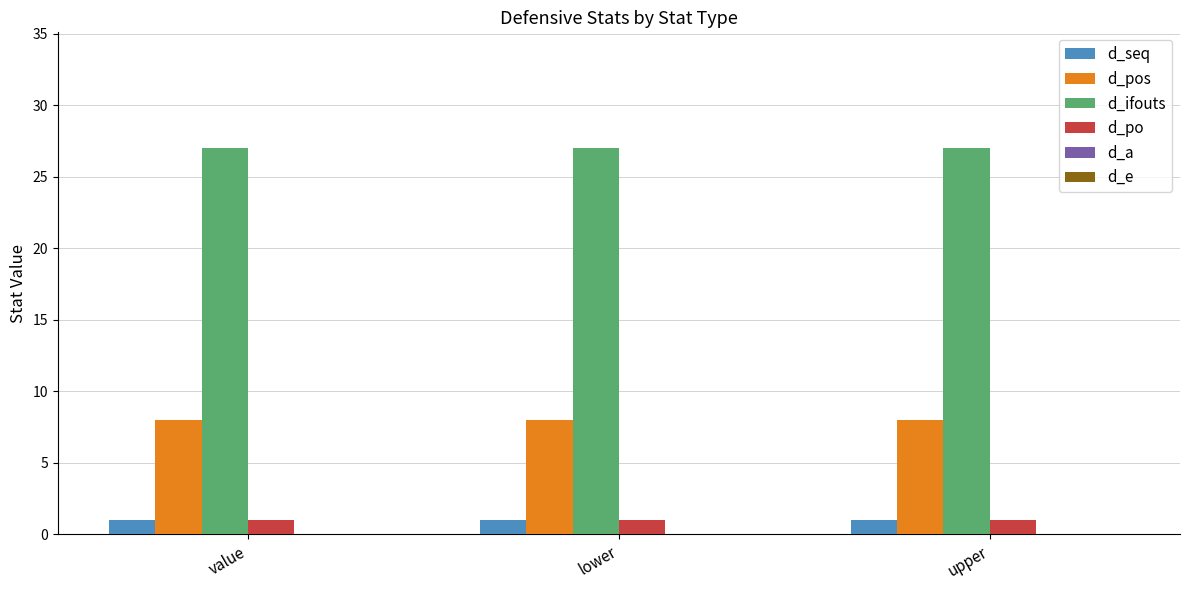

What is the maximum value shown in the chart?

27